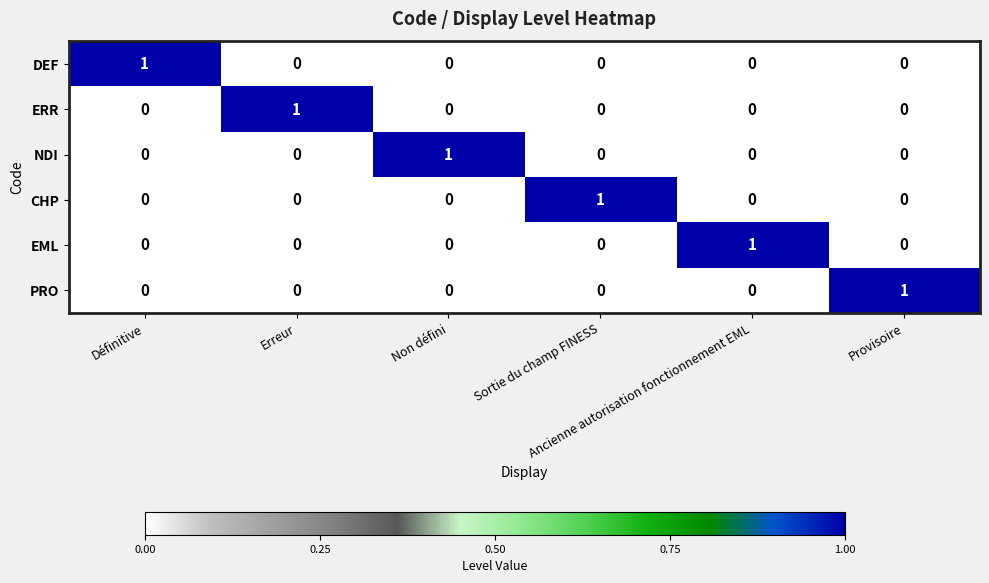

At how many categories does at least one series exceed 0?

6